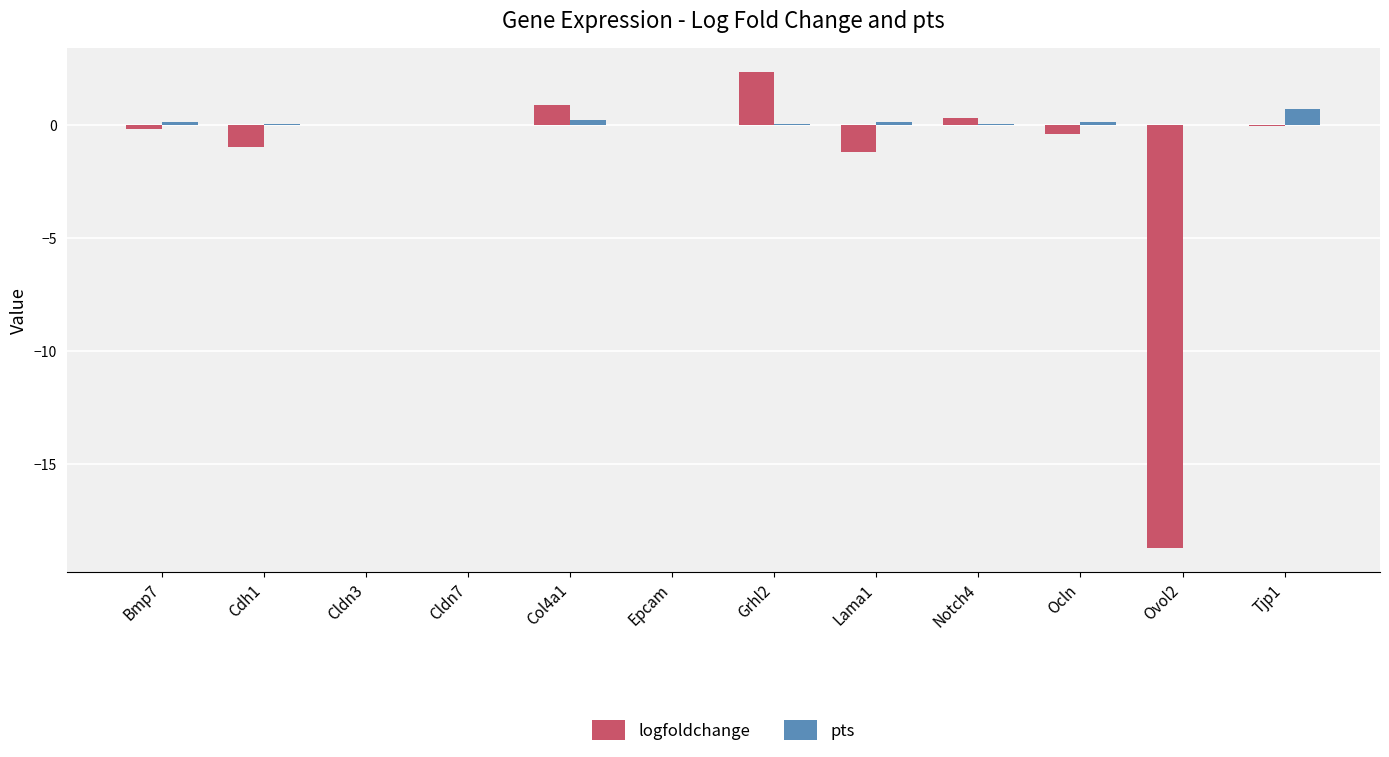

What is the highest value of the logfoldchange series?

2.3